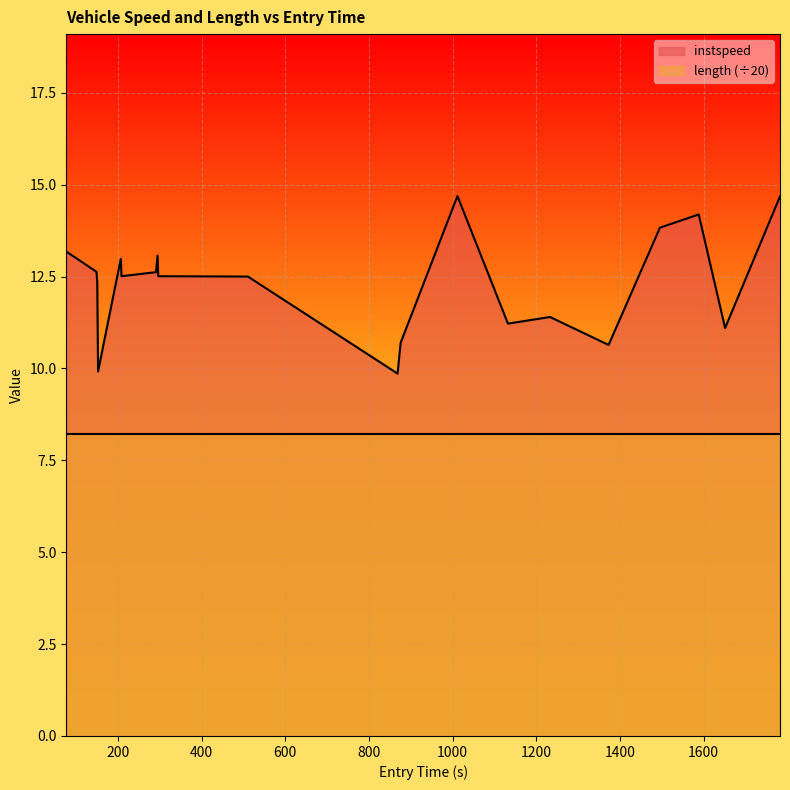

True or false: the data has more than 1 interior local peaks.

True